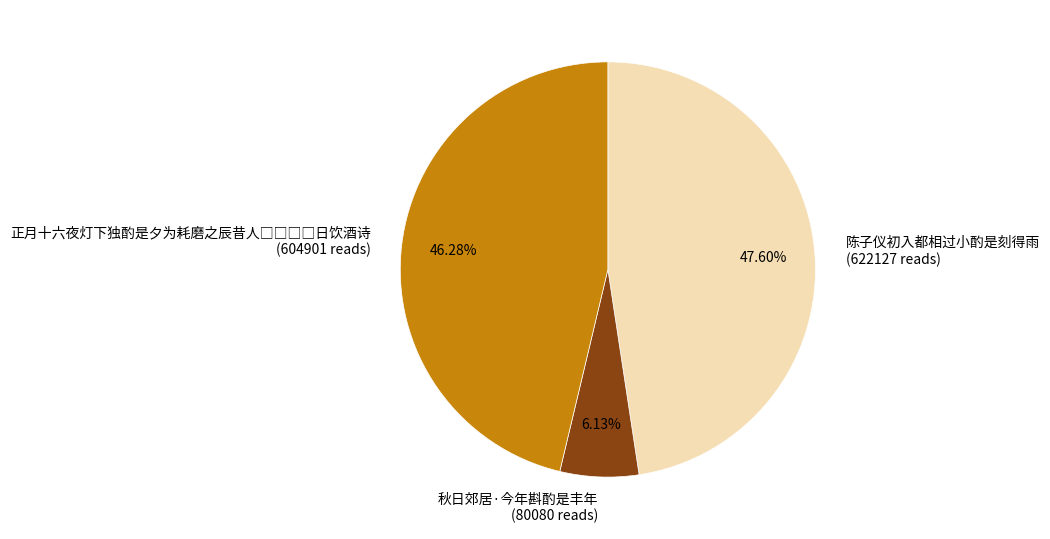

What is the largest slice in the pie chart?

陈子仪初入都相过小酌是刻得雨